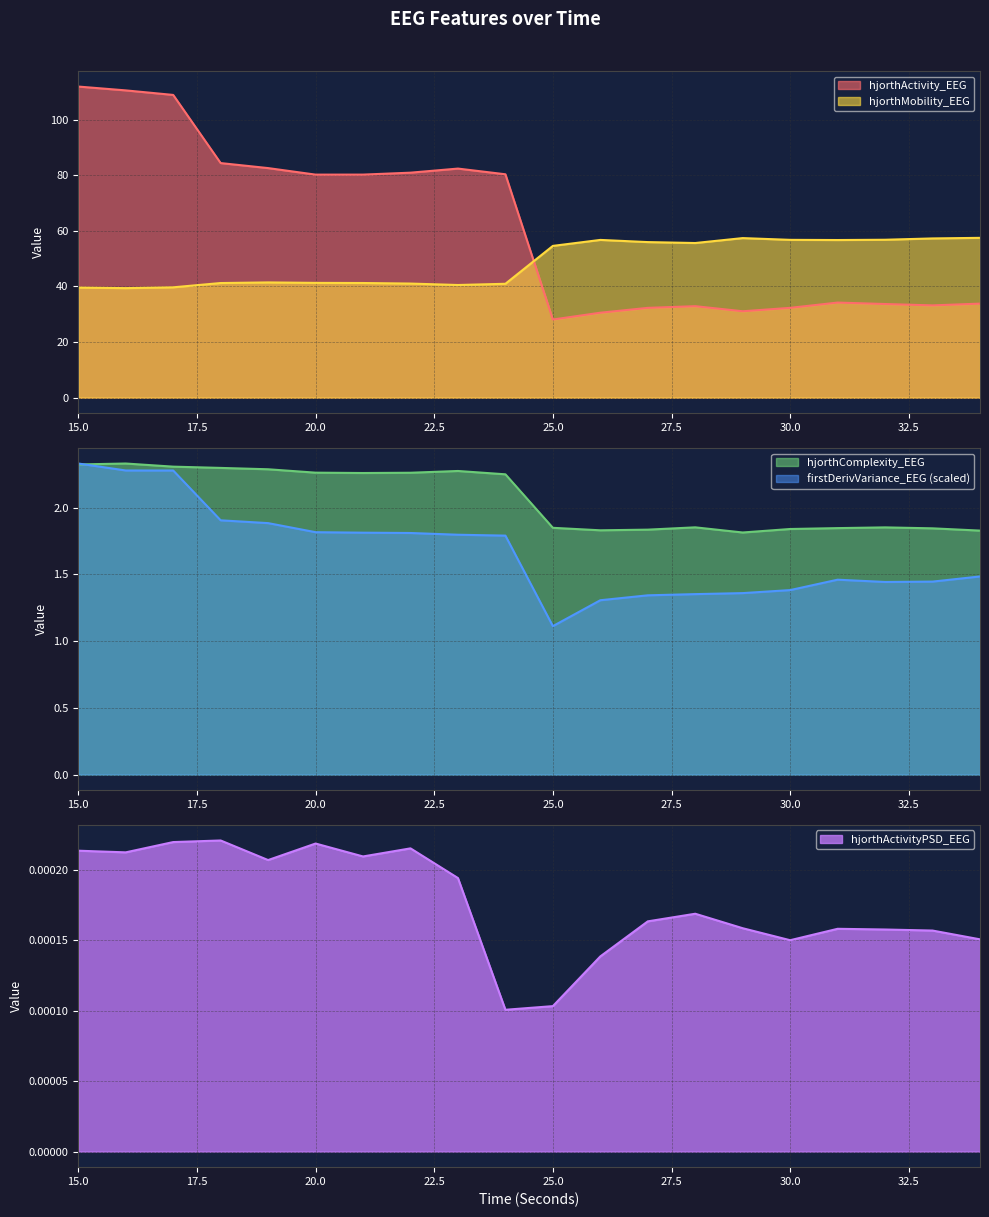

What is the value of the hjorthActivity_EEG point at the 5th from the left?

82.6